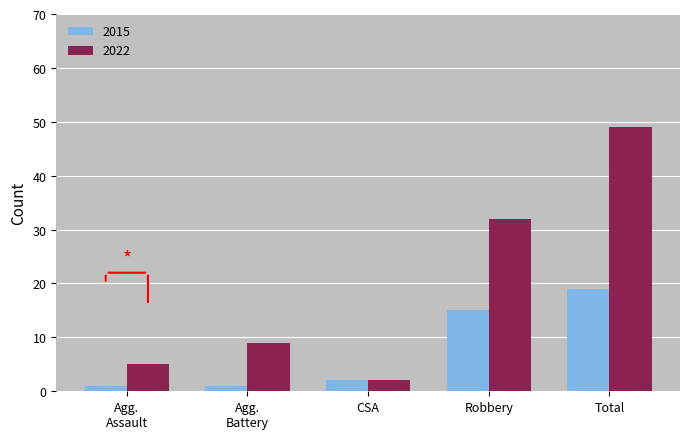

True or false: 2022 has a value of 2 at CSA.

True